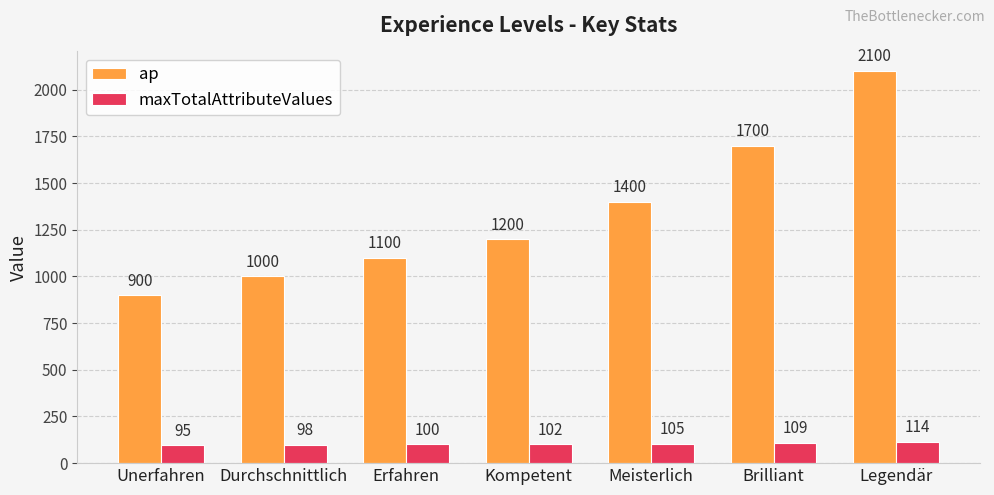

Which series has the largest total across all categories?

ap